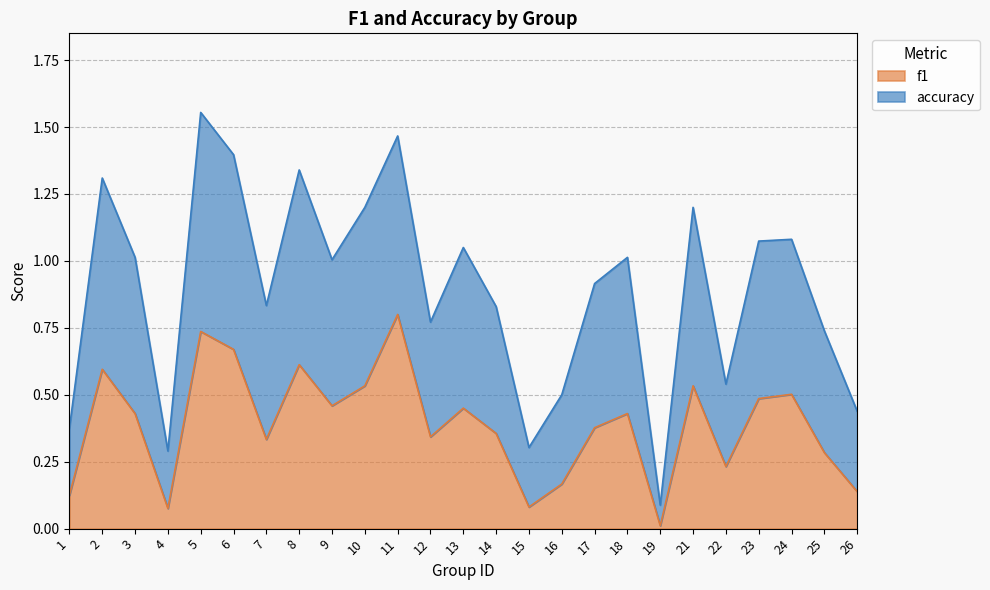

Which series has the largest total across all categories?

accuracy